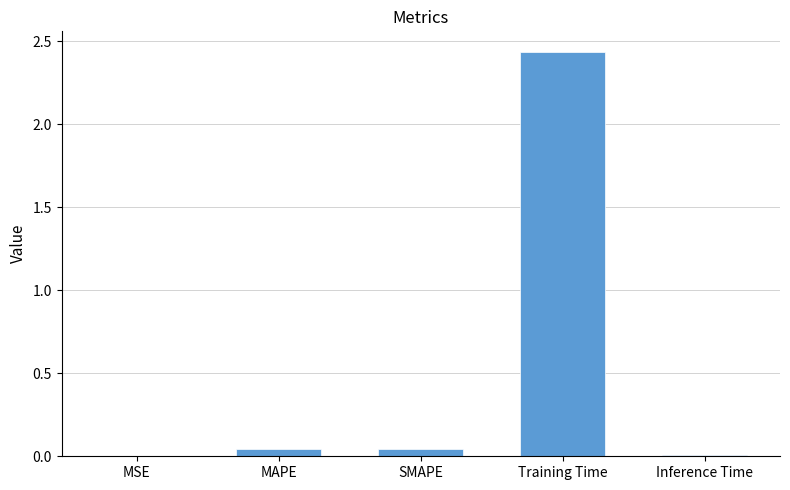

True or false: the data shows 0.0 at SMAPE.

True